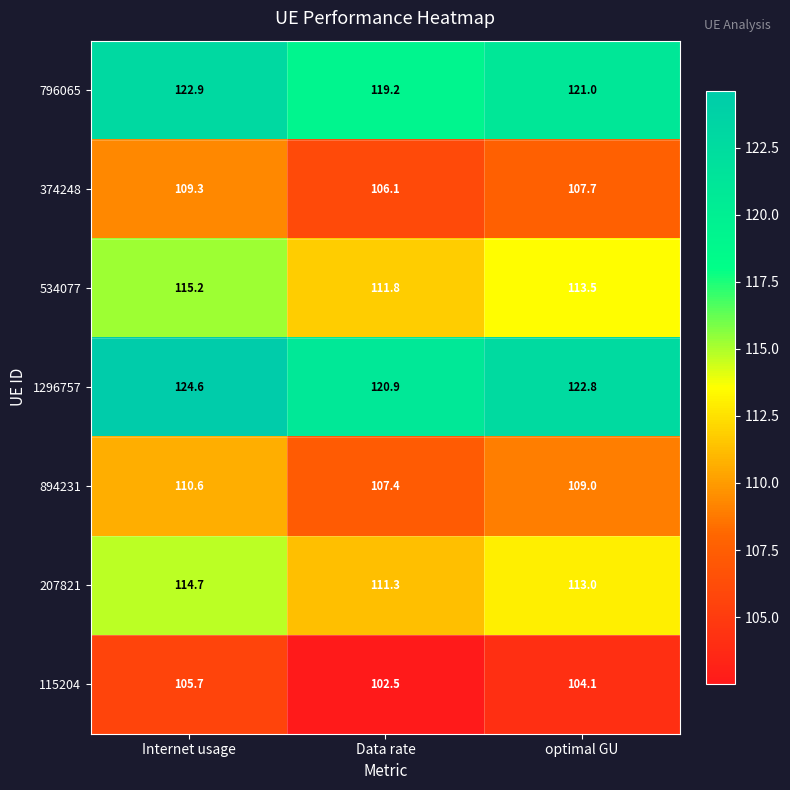

True or false: 115204 has a value of 105.7 at Internet usage.

True